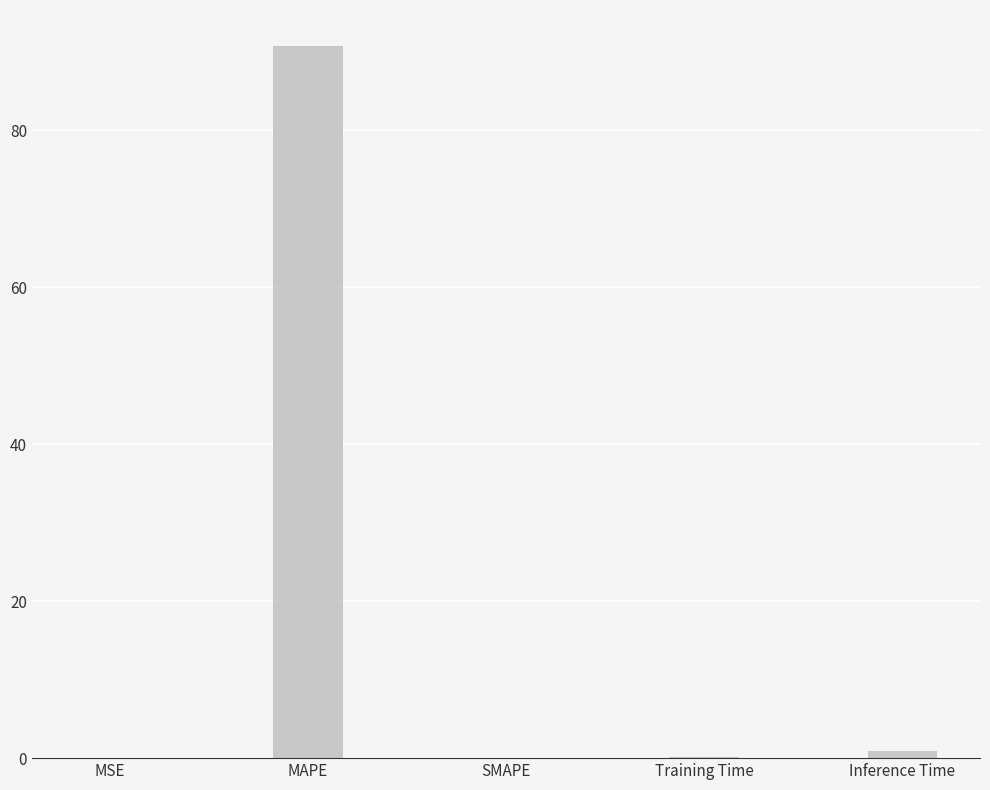

What is the average value?

18.4